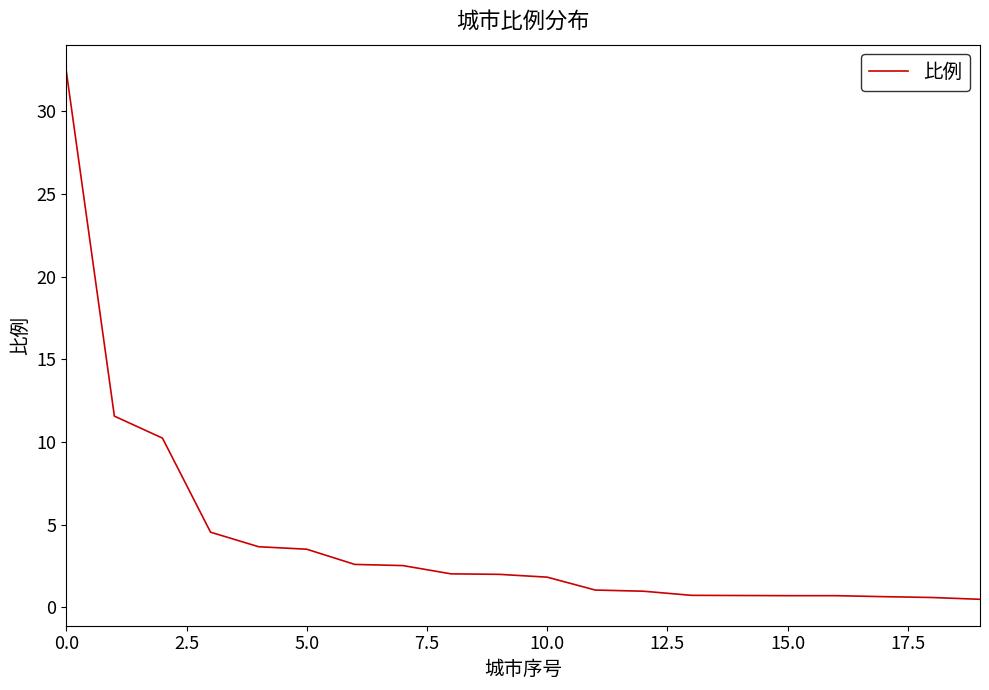

What is the greatest value displayed?

32.4